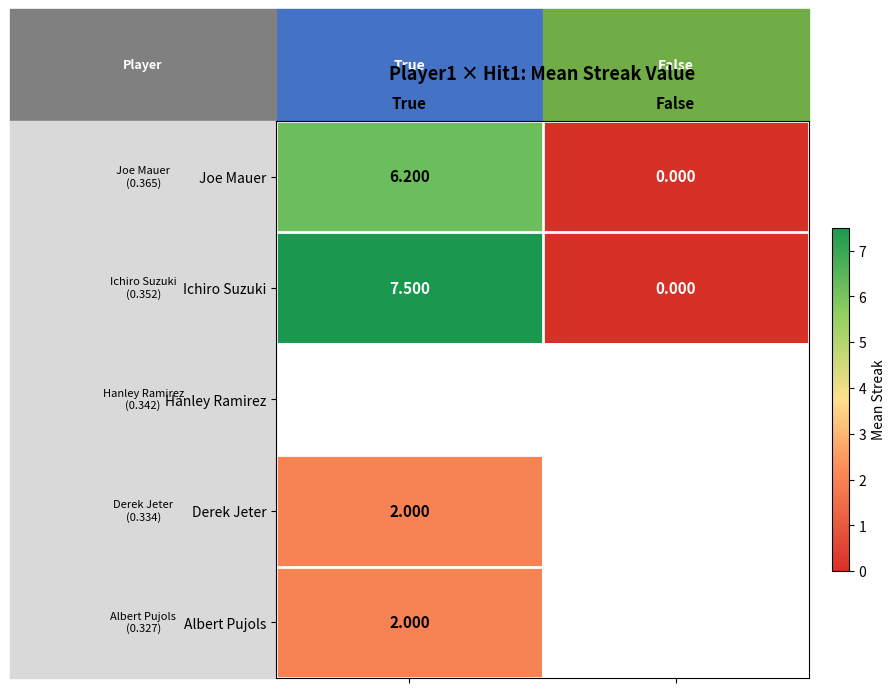

Where does the Ichiro Suzuki series first go above 7?

True